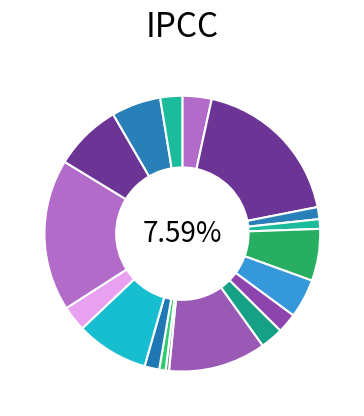

Is it true that 263578 is 1% of the pie?

False